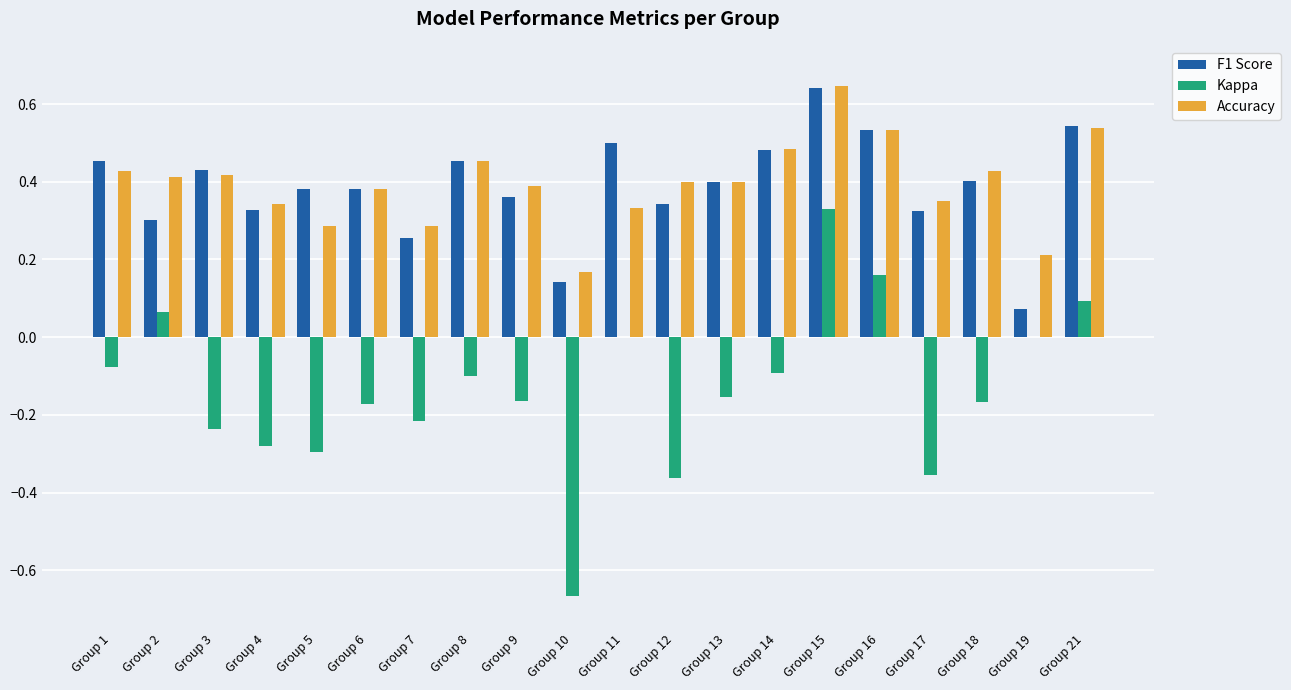

What is the sum of all Kappa values?

-2.7